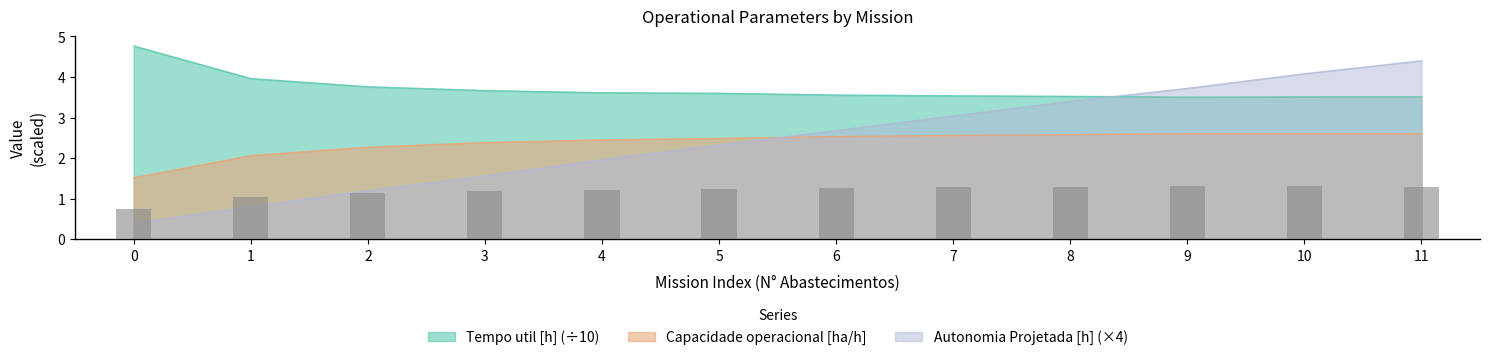

What is the sum of all Capacidade operacional [ha/h] values?

28.6